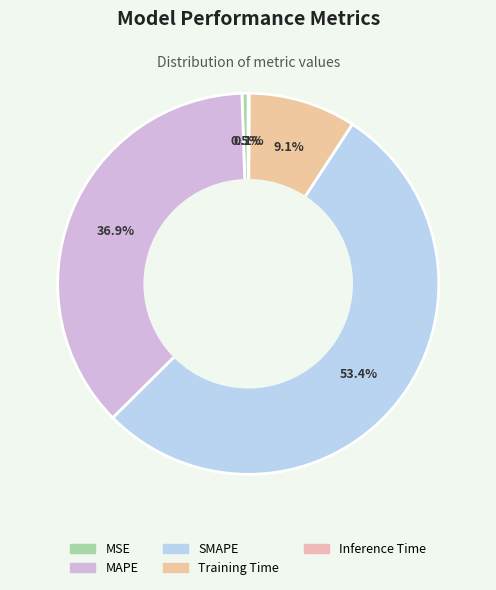

To the nearest percent, what is the combined percentage of SMAPE and Inference Time?

53%